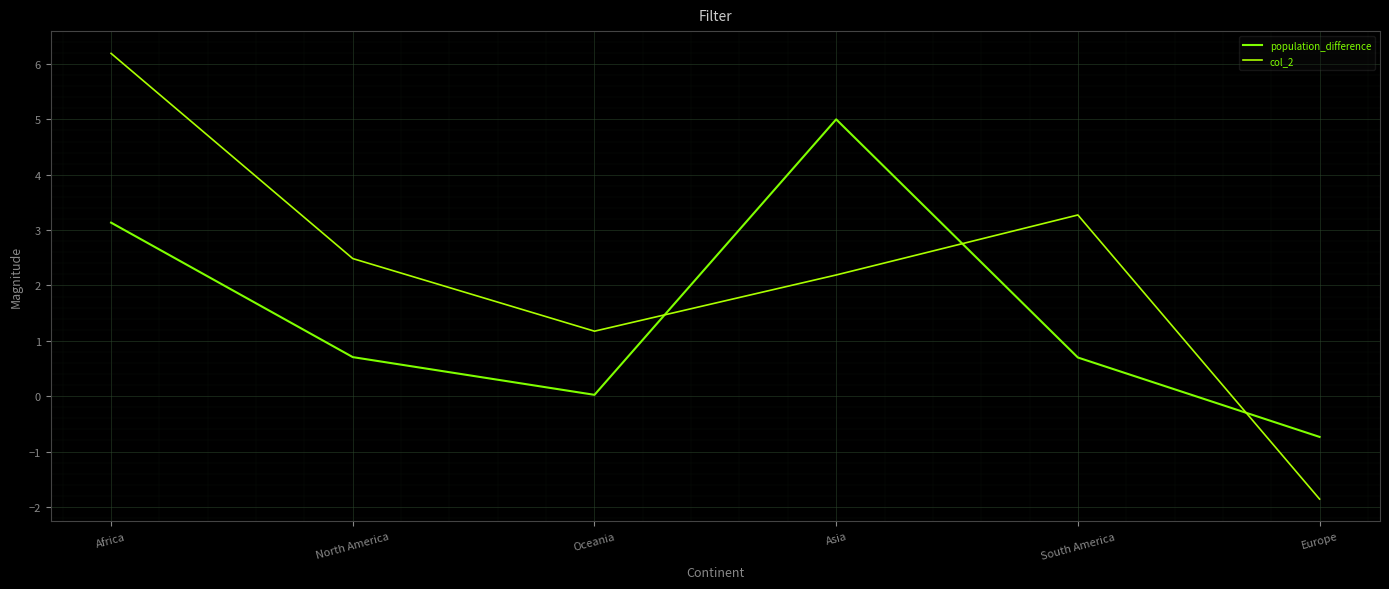

Which series has the widest spread of values?

col_2